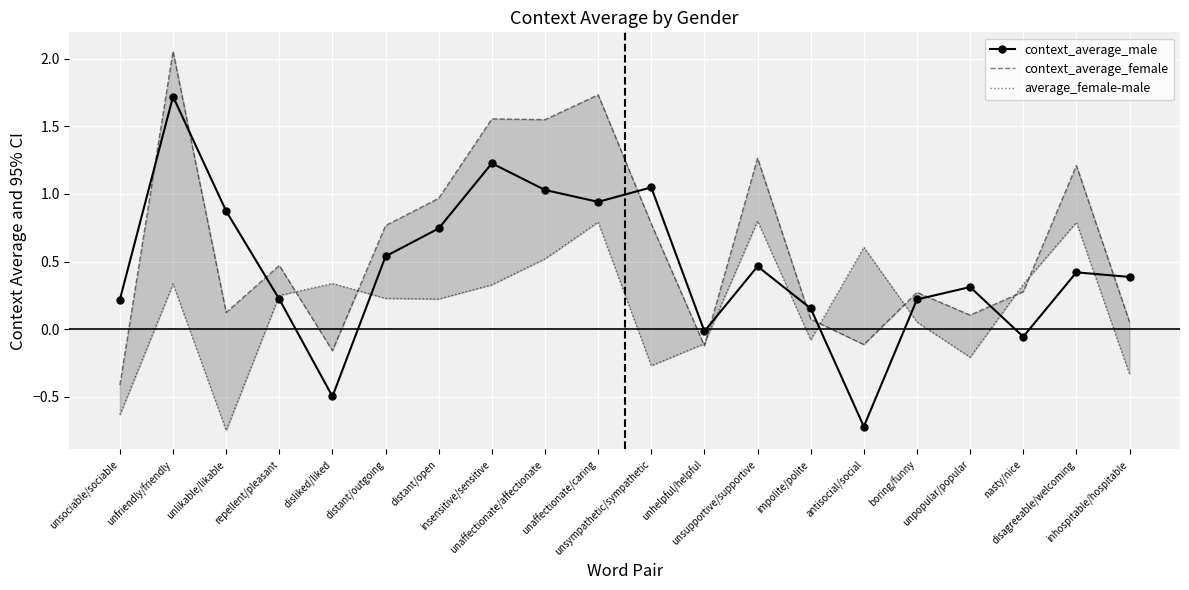

True or false: context_average_male has more than 2 interior local peaks.

True